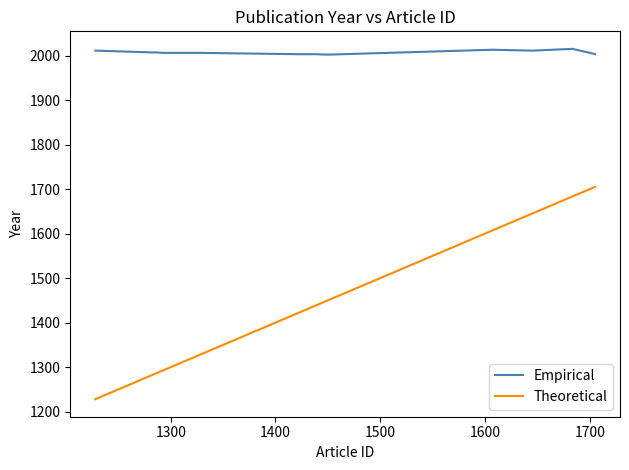

Which series has the widest spread of values?

Theoretical